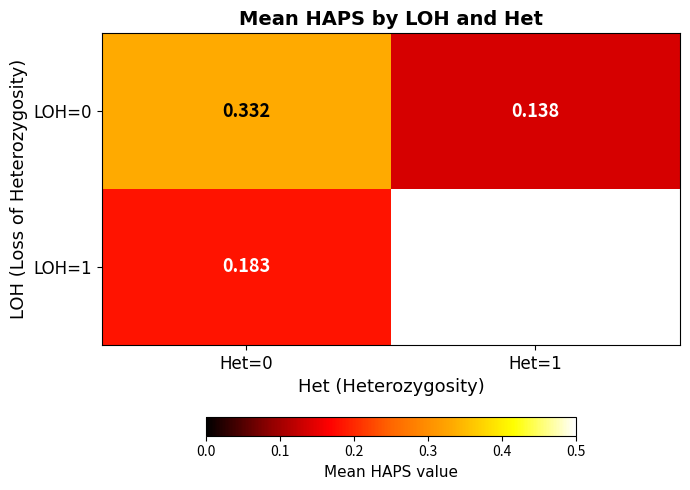

Is the value of LOH=0 at Het=1 greater than the value of LOH=1 at Het=0?

No